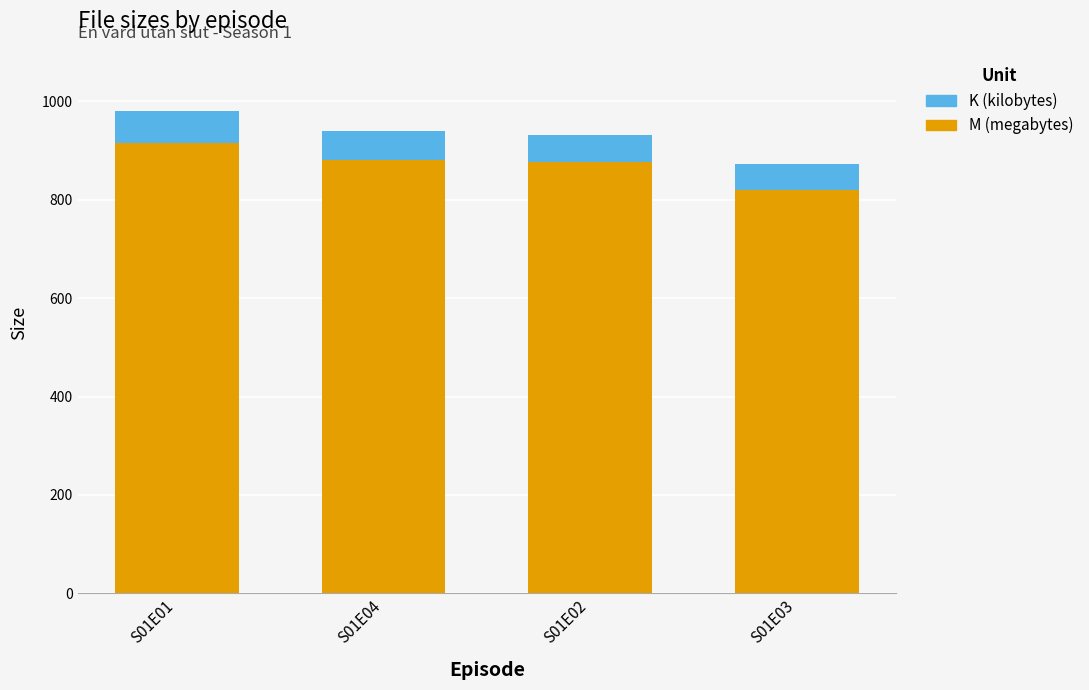

Which category has the lowest value in the M (megabytes) series?

S01E03